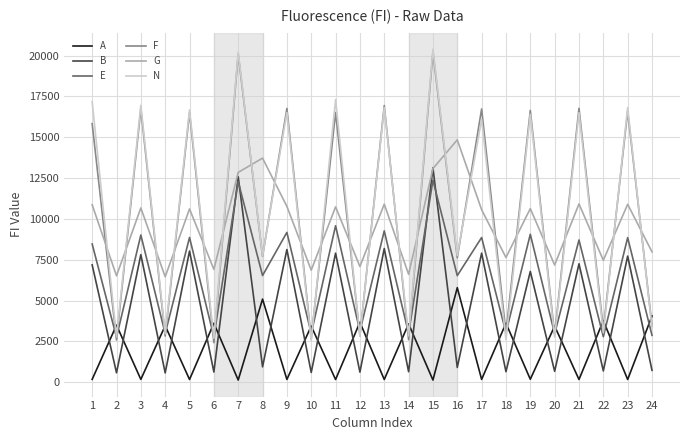

The E series shows 8862 at 5. True or false?

True